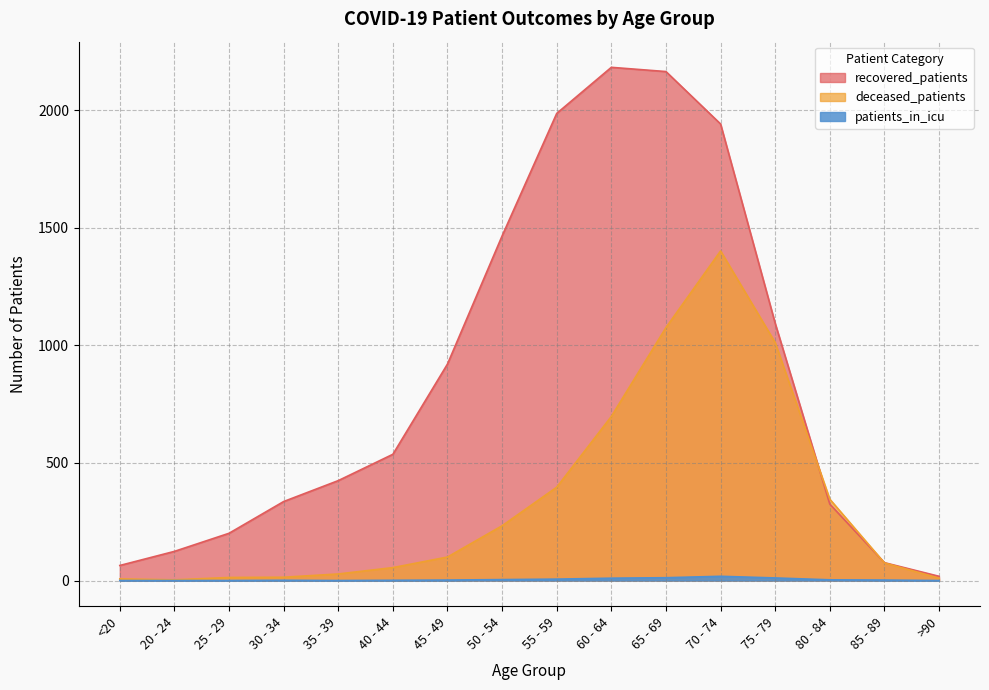

Reading left to right, extract all data points from this chart.

recovered_patients: <20=64	20 - 24=124	25 - 29=201	30 - 34=336	35 - 39=425	40 - 44=537	45 - 49=921	50 - 54=1466	55 - 59=1987	60 - 64=2183	65 - 69=2165	70 - 74=1942	75 - 79=1094	80 - 84=325	85 - 89=76	>90=18
deceased_patients: <20=7	20 - 24=3	25 - 29=13	30 - 34=14	35 - 39=28	40 - 44=55	45 - 49=100	50 - 54=233	55 - 59=397	60 - 64=698	65 - 69=1076	70 - 74=1402	75 - 79=1012	80 - 84=346	85 - 89=75	>90=10
patients_in_icu: <20=0	20 - 24=0	25 - 29=0	30 - 34=1	35 - 39=0	40 - 44=1	45 - 49=2	50 - 54=4	55 - 59=6	60 - 64=10	65 - 69=12	70 - 74=18	75 - 79=11	80 - 84=3	85 - 89=2	>90=0